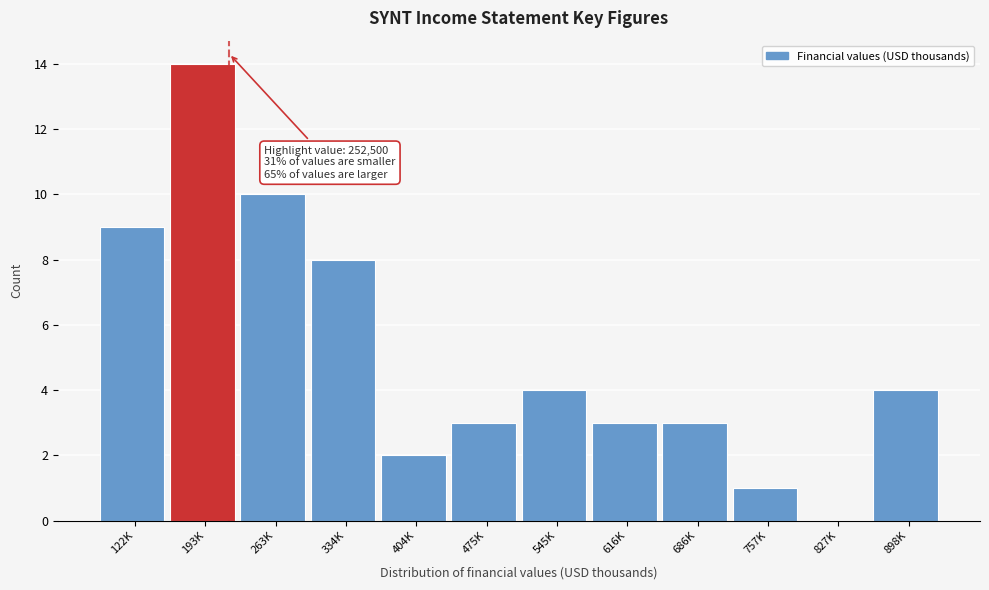

Reading left to right, list all the values displayed in this chart.

122K=9	193K=14	263K=10	334K=8	404K=2	475K=3	545K=4	616K=3	686K=3	757K=1	827K=0	898K=4